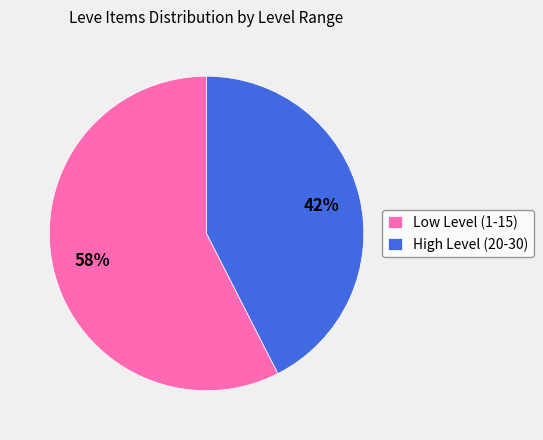

True or false: Low Level (1-15) accounts for 58% of the total.

True